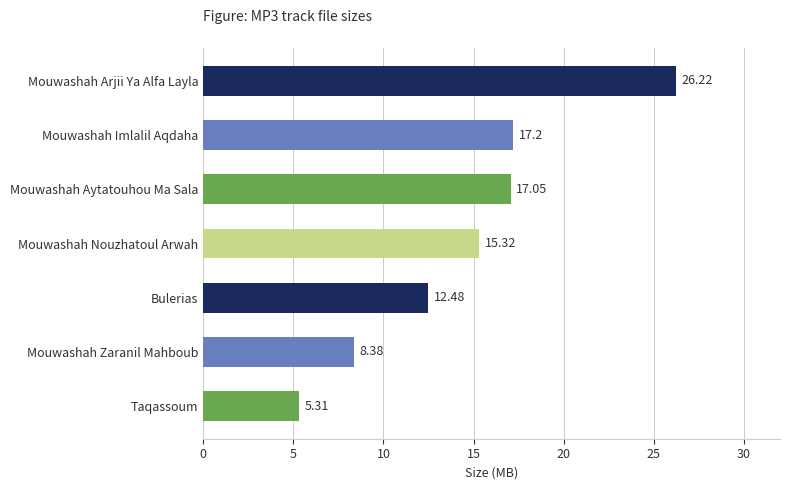

At which label is the value closest to 15?

Mouwashah Nouzhatoul Arwah